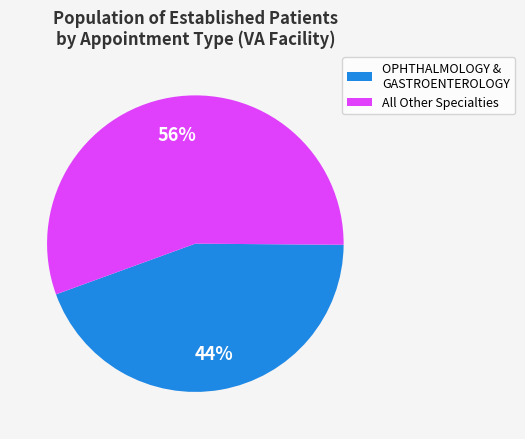

Is All Other Specialties the majority of the pie?

Yes